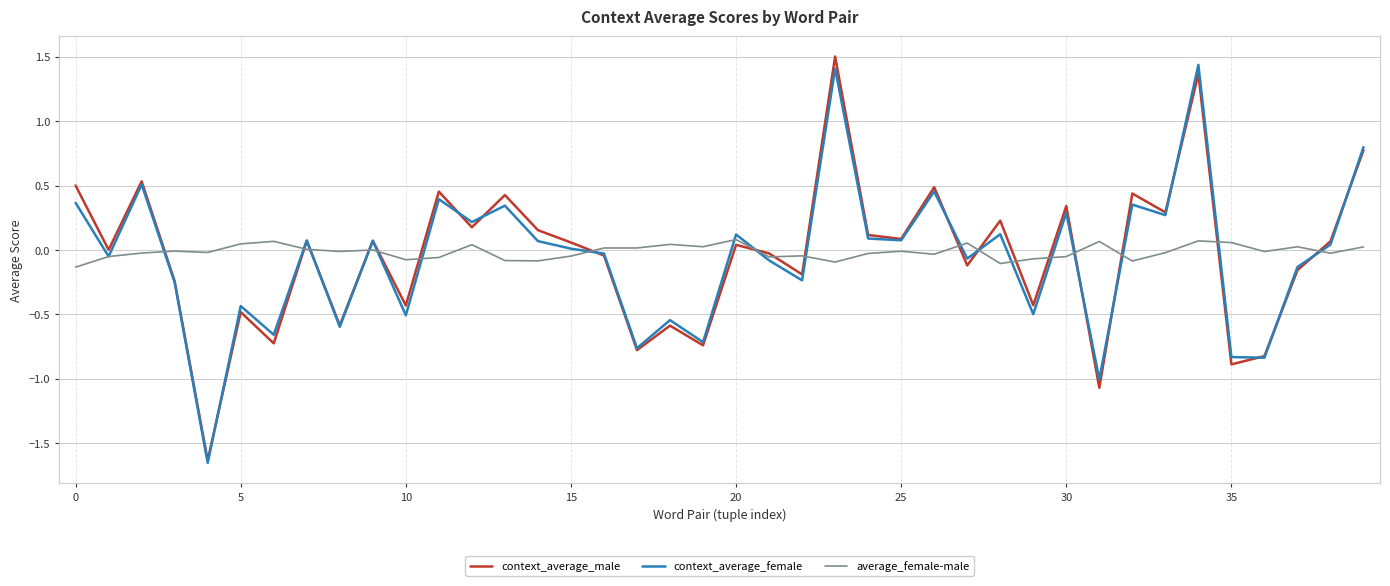

True or false: context_average_female and average_female-male intersect in this chart.

True